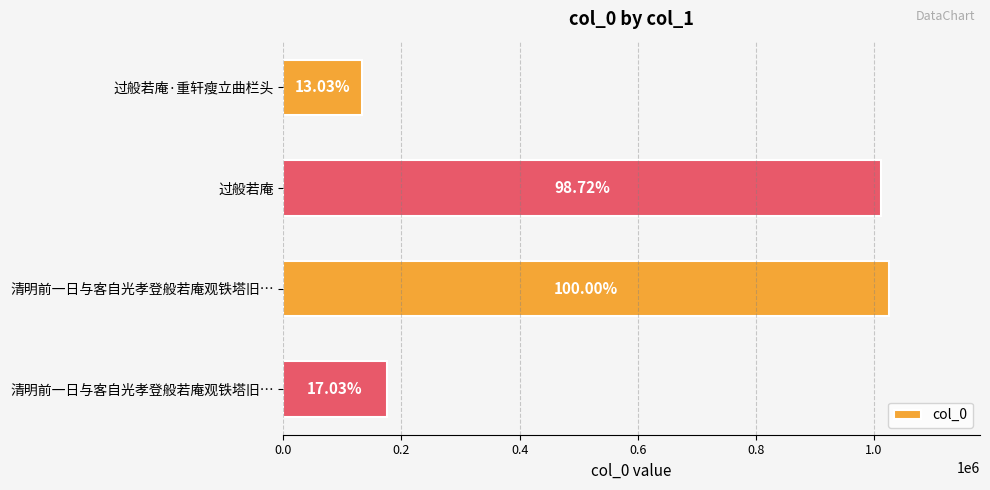

What is the difference between the second highest and second lowest values?

837700